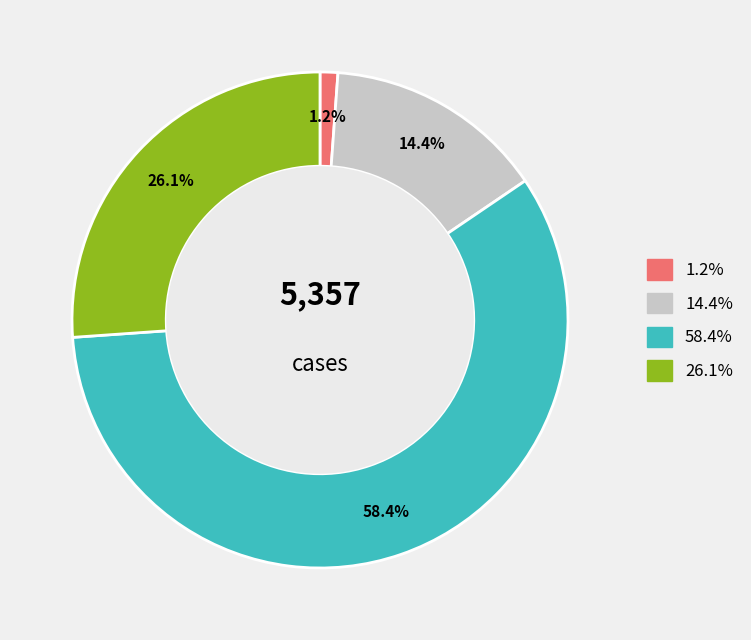

Is there any slice that represents more than half of the pie?

Yes